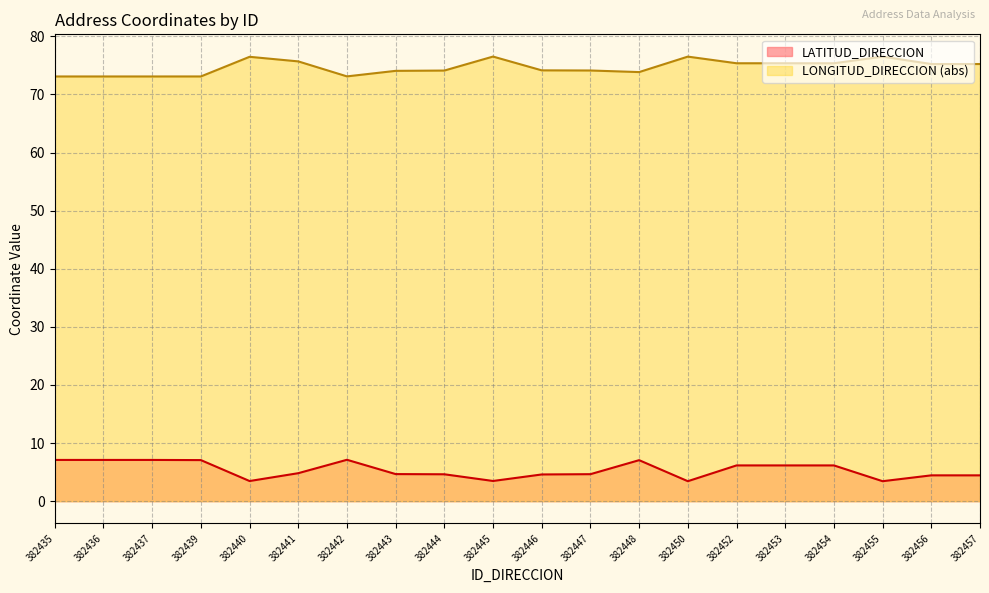

List the series in order of their overall mean, highest first.

LONGITUD_DIRECCION (abs), LATITUD_DIRECCION